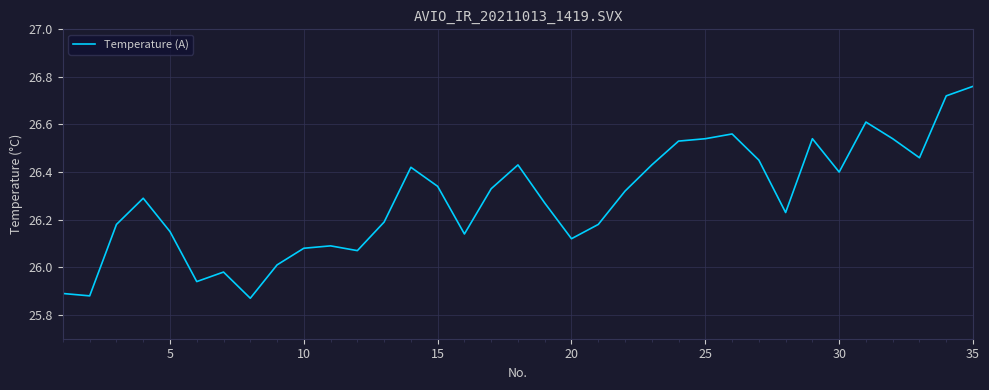

What is the difference between the maximum and minimum values?

0.9